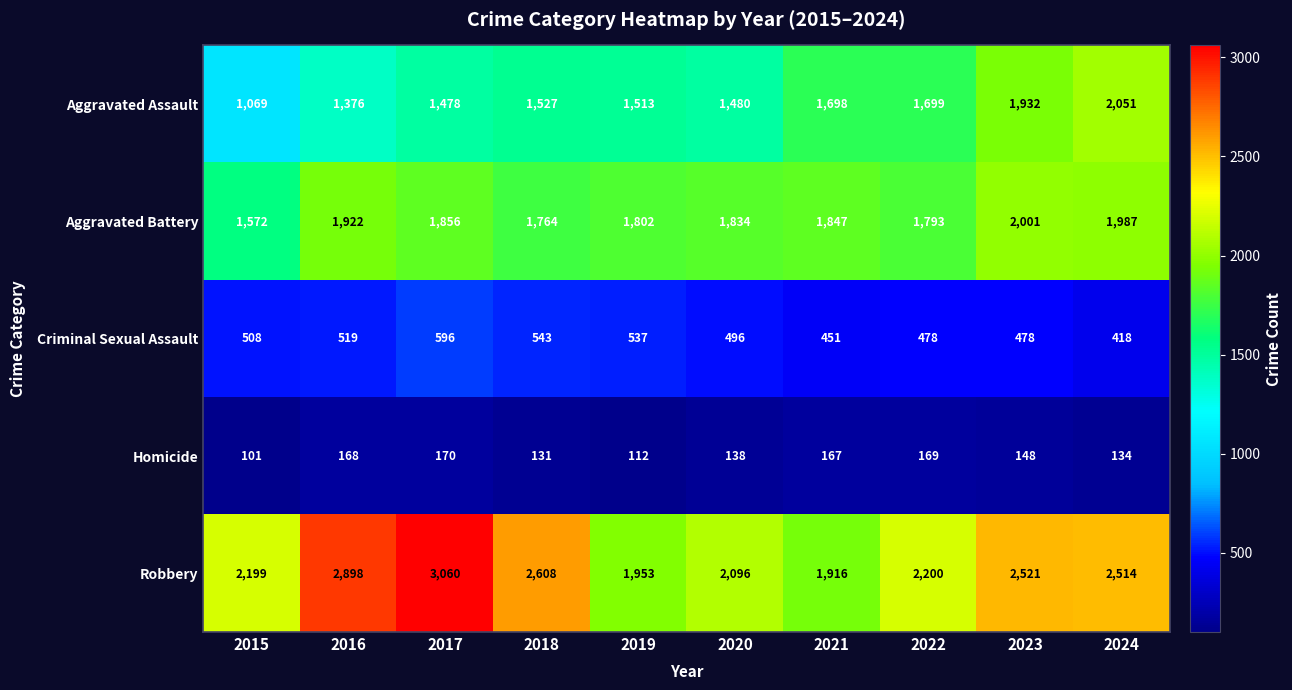

Which series has the widest spread of values?

Robbery